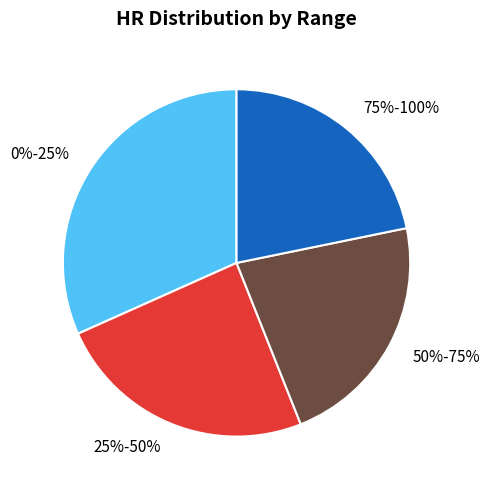

Is it true that 0%-25% is 19% of the pie?

False